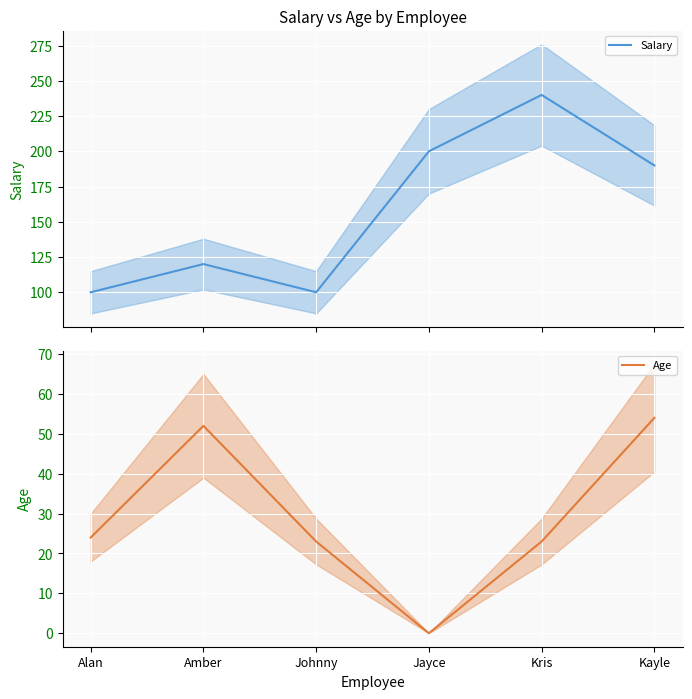

Rank the series by their average value, from lowest to highest.

Age, Salary